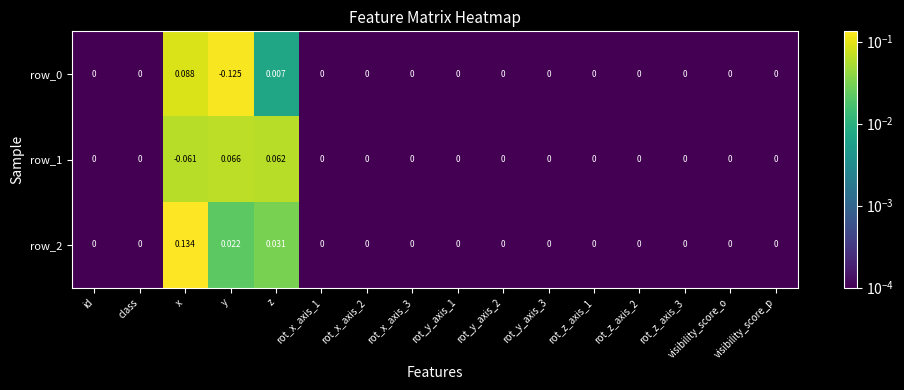

The row_0 series shows 0.0 at rot_x_axis_3. True or false?

True